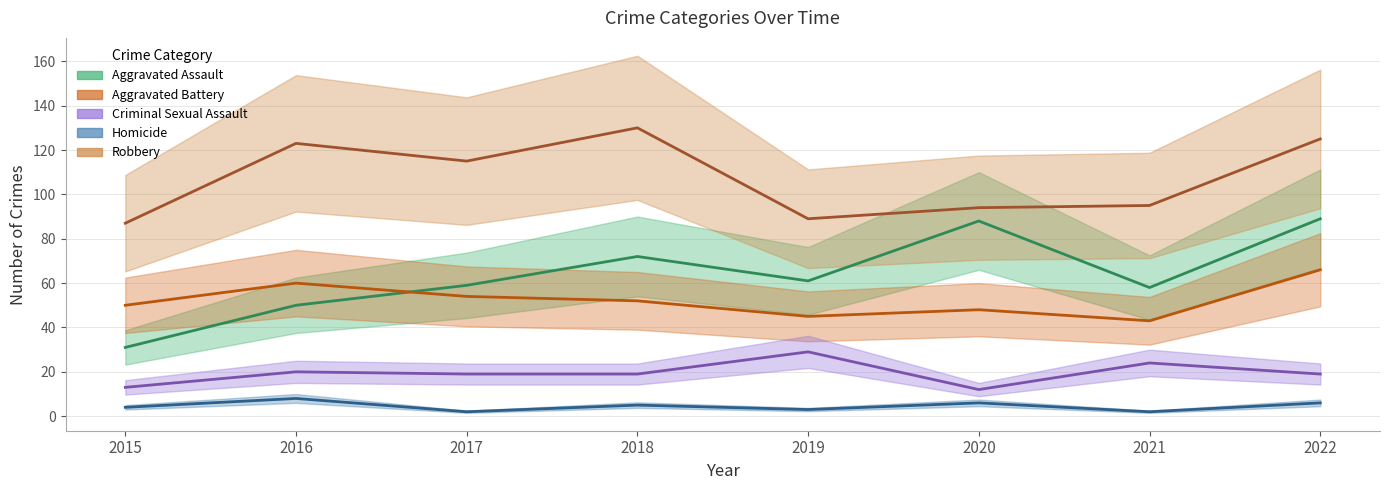

Does the chart display data point markers on the line(s)?

No